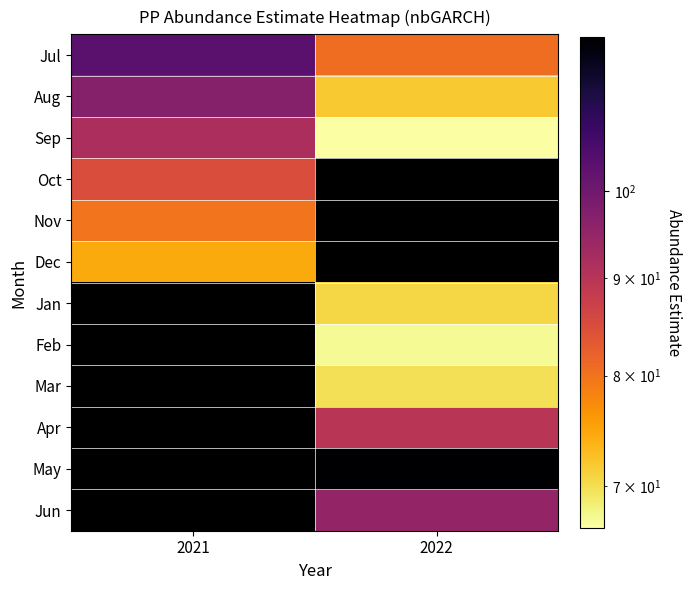

Where does the Apr series first go above 89?

2022